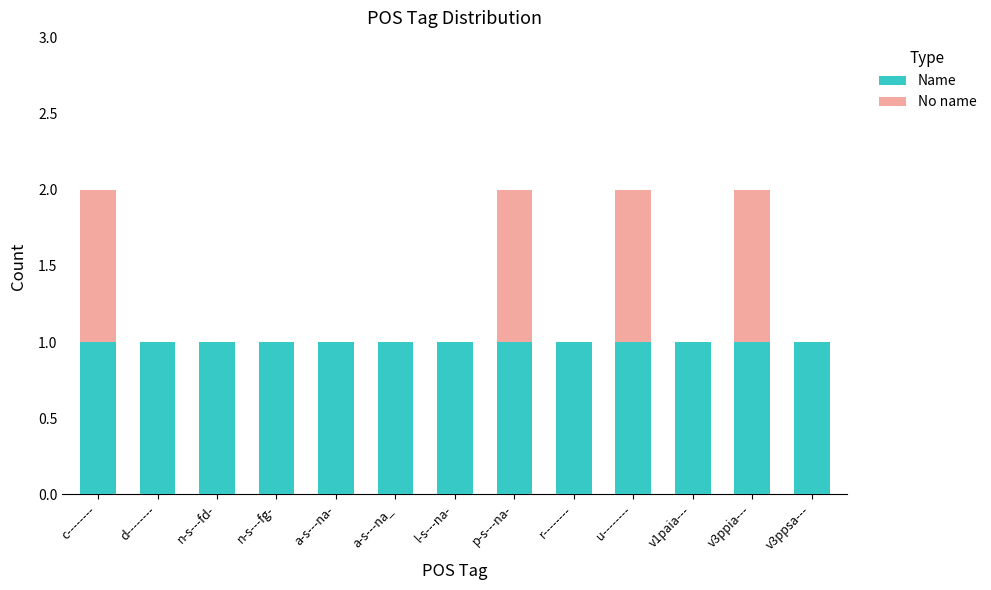

What is the sum of all Name values?

13